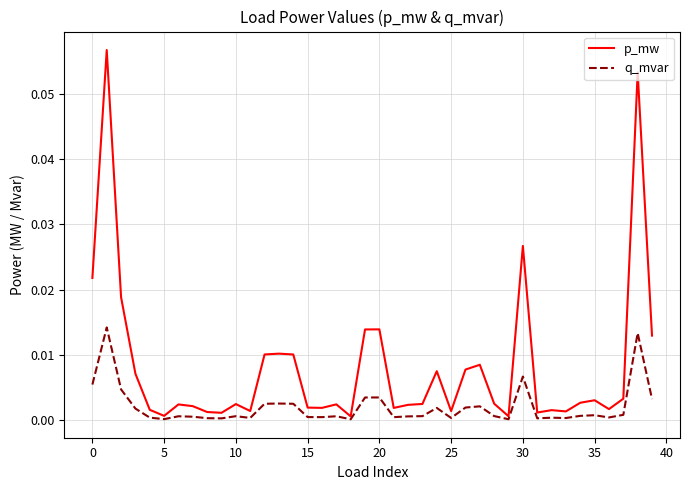

List the series in order of their overall mean, highest first.

p_mw, q_mvar